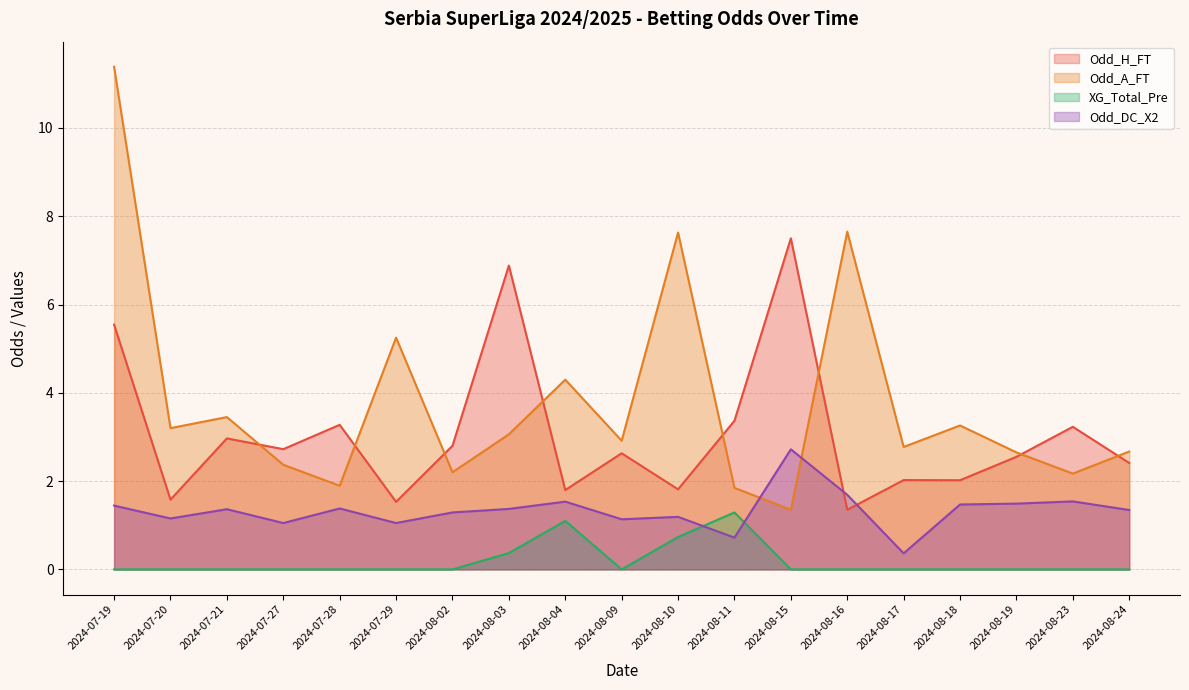

What is the label of the 5th point from the left?

2024-07-28